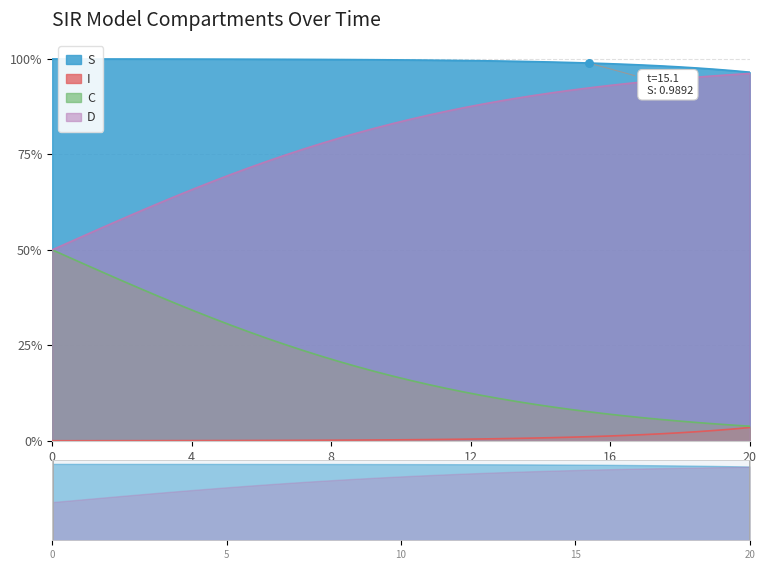

At how many categories does at least one series exceed 0?

40